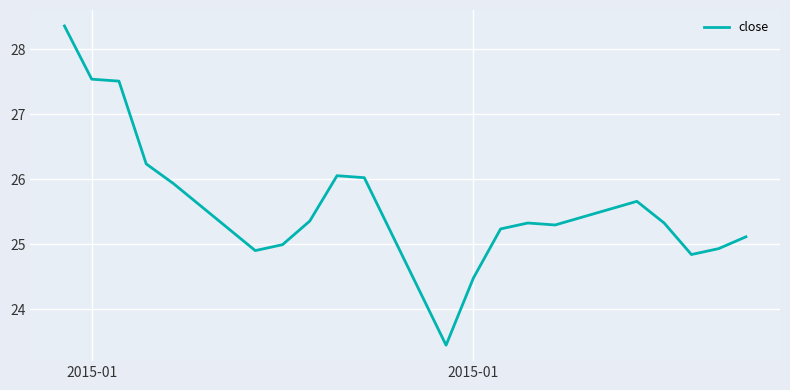

What is the greatest value displayed?

28.4